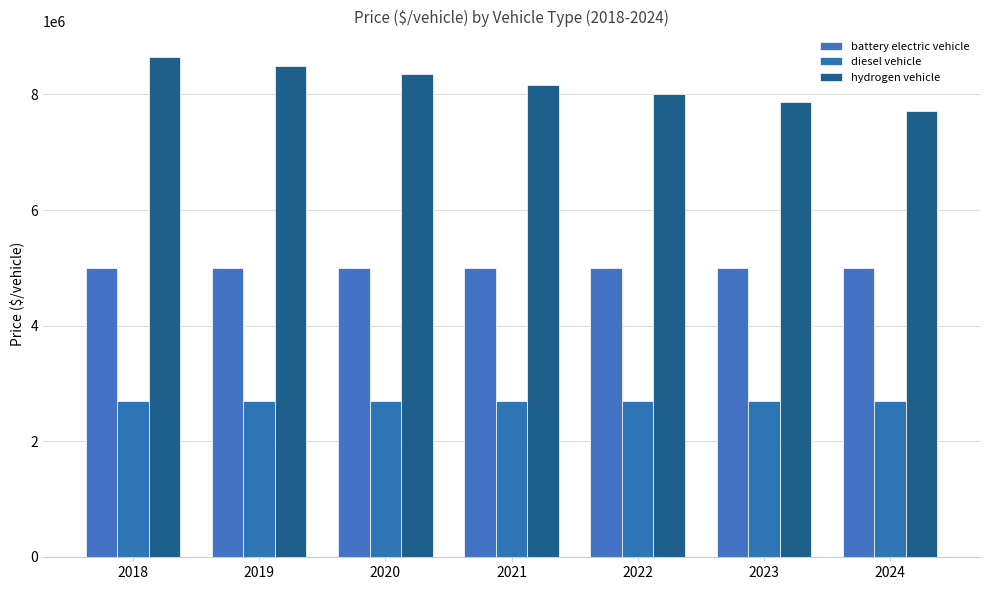

At which label is hydrogen vehicle closest to 8182487?

2021